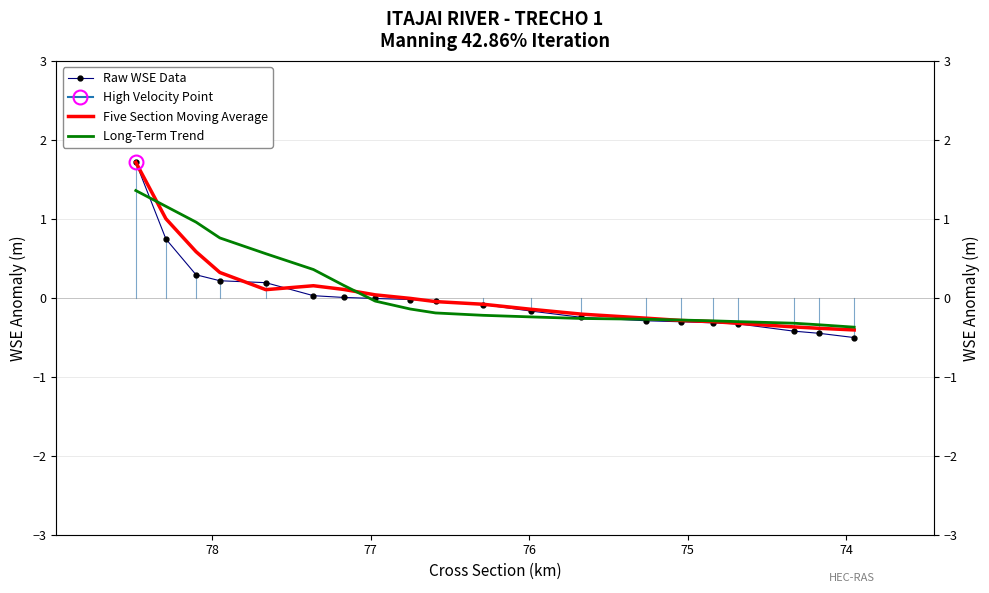

True or false: Raw WSE Data and Long-Term Trend intersect in this chart.

True